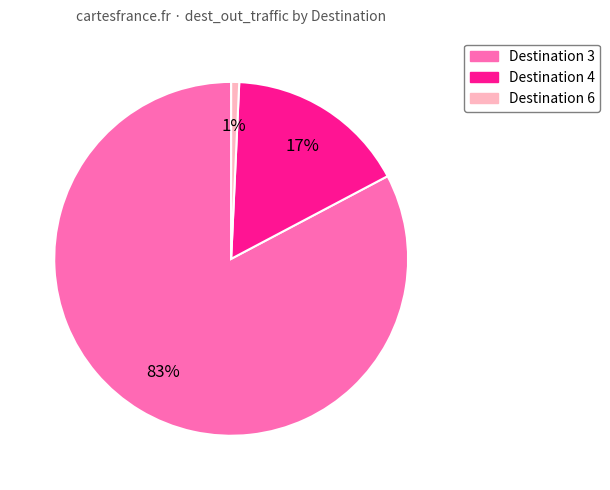

Is there any slice that represents more than half of the pie?

Yes